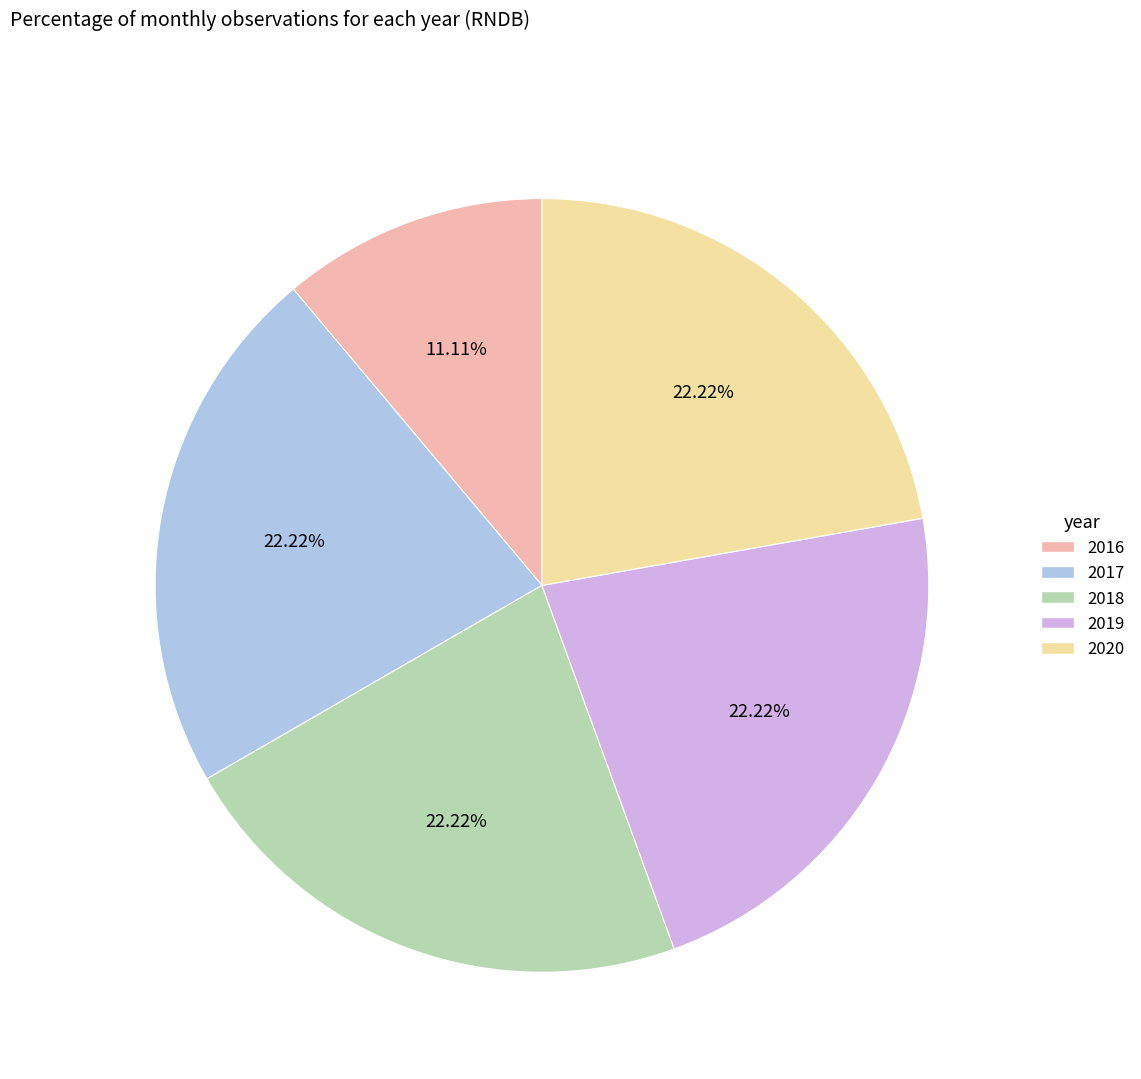

How many segments does this pie chart have?

5